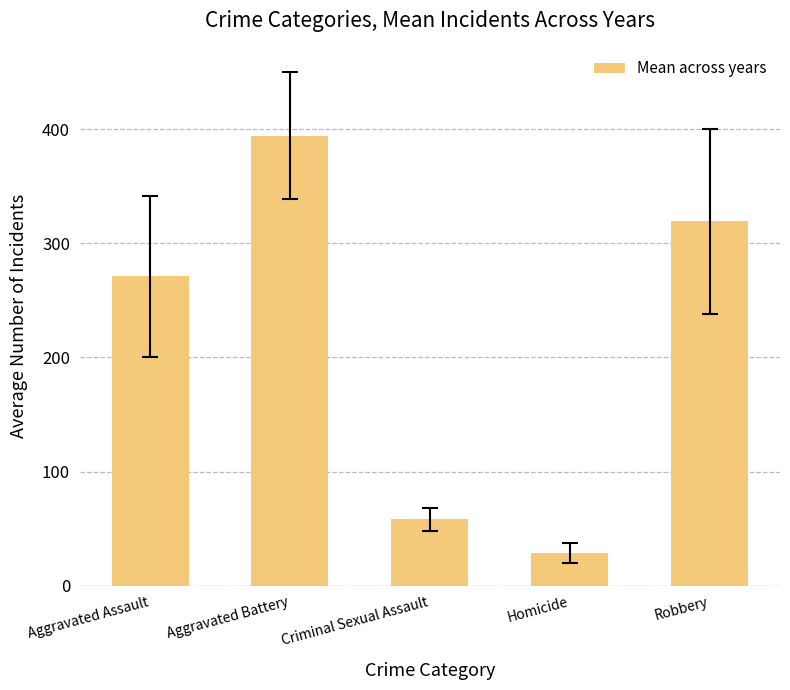

Which label corresponds to the smallest value in the chart?

Homicide